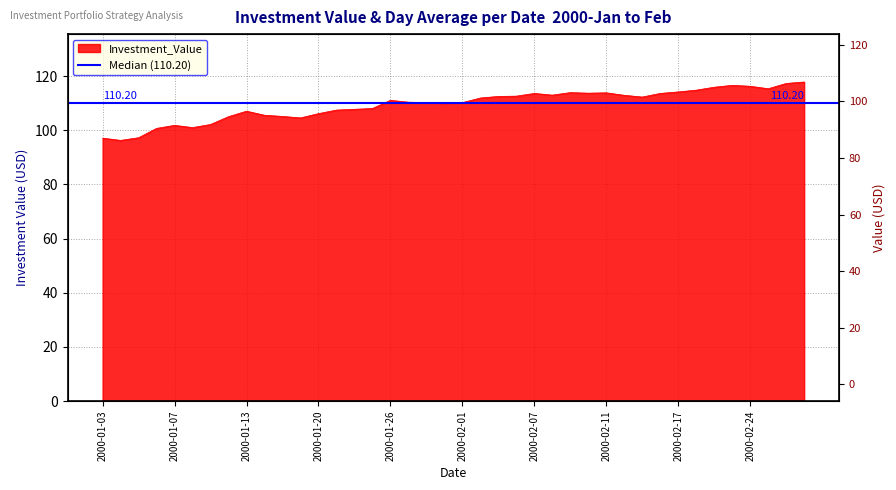

What is the value of the 19th point from the left?

110.2